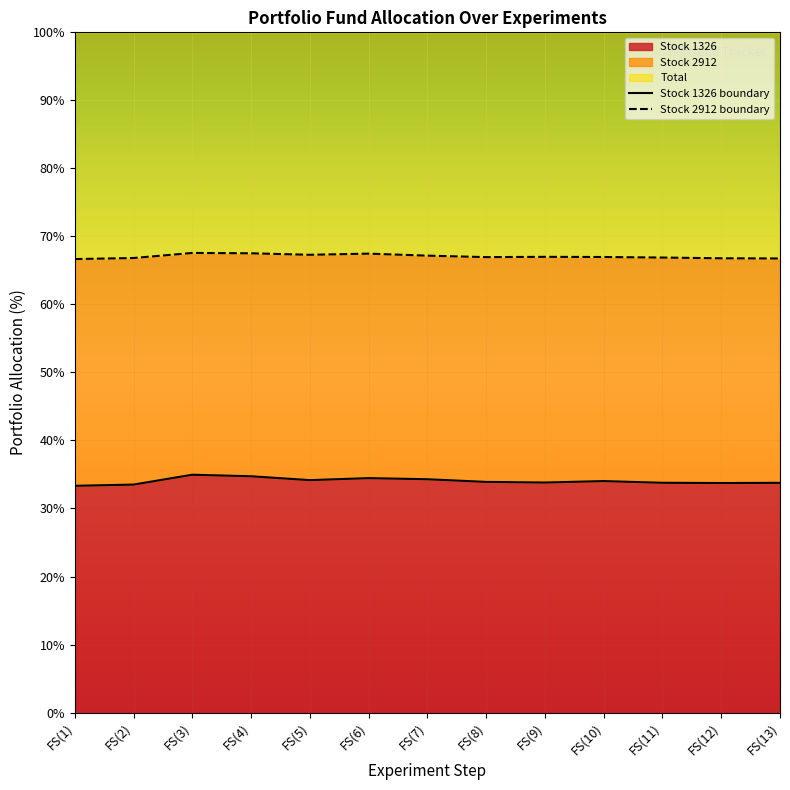

In Stock 1326 boundary, how many points are higher than both neighbors (excluding endpoints)?

3